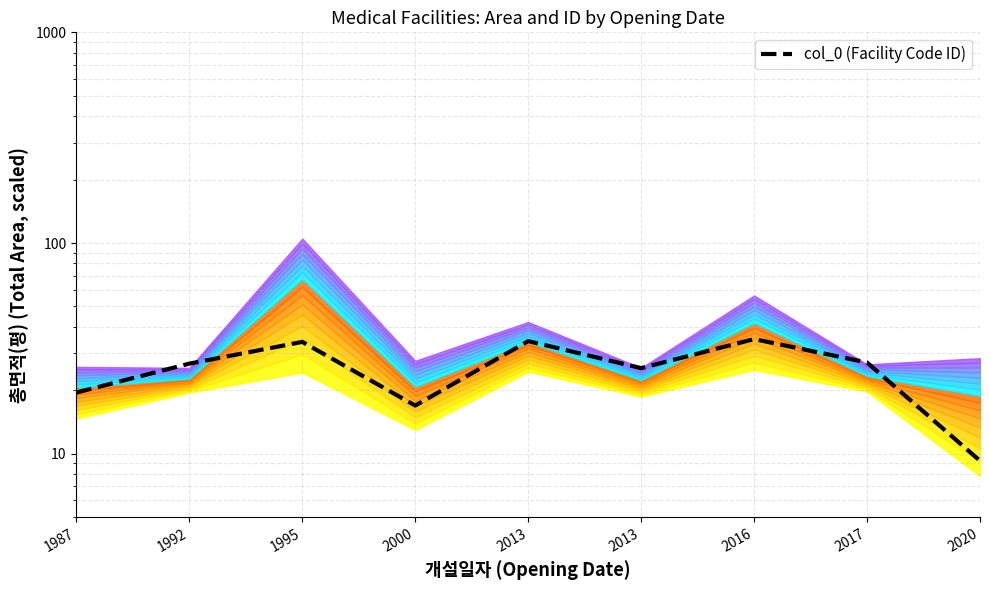

What is the maximum value shown in the chart?

35.0